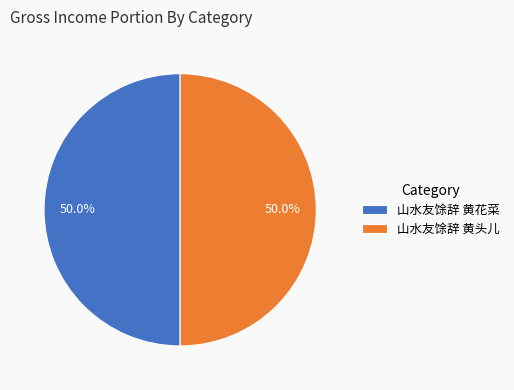

Is it true that 山水友馀辞 黄花菜 is 57% of the pie?

False